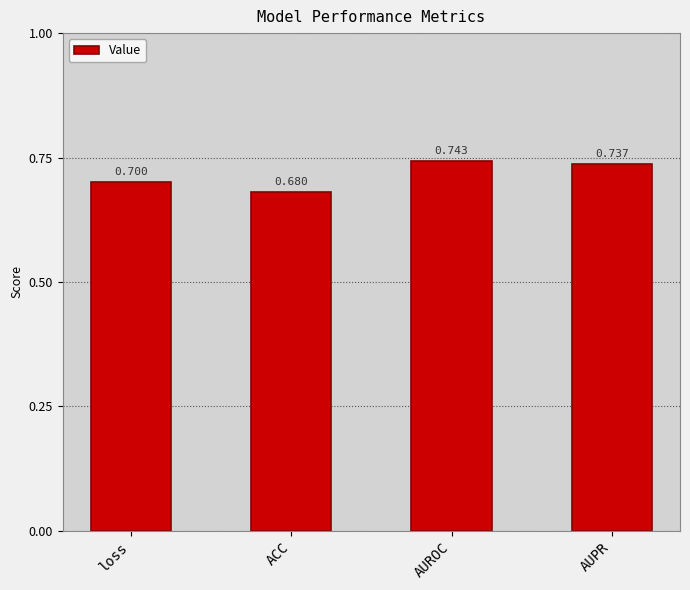

What is the greatest value displayed?

0.7